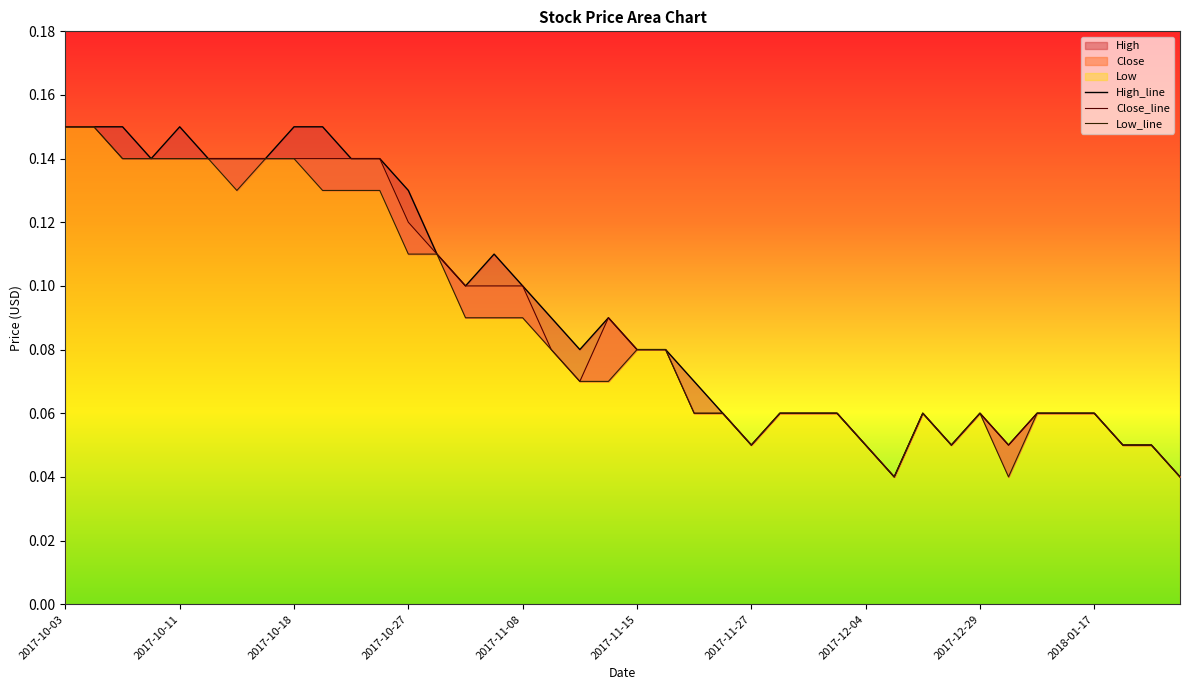

At how many categories does at least one series exceed 0?

40